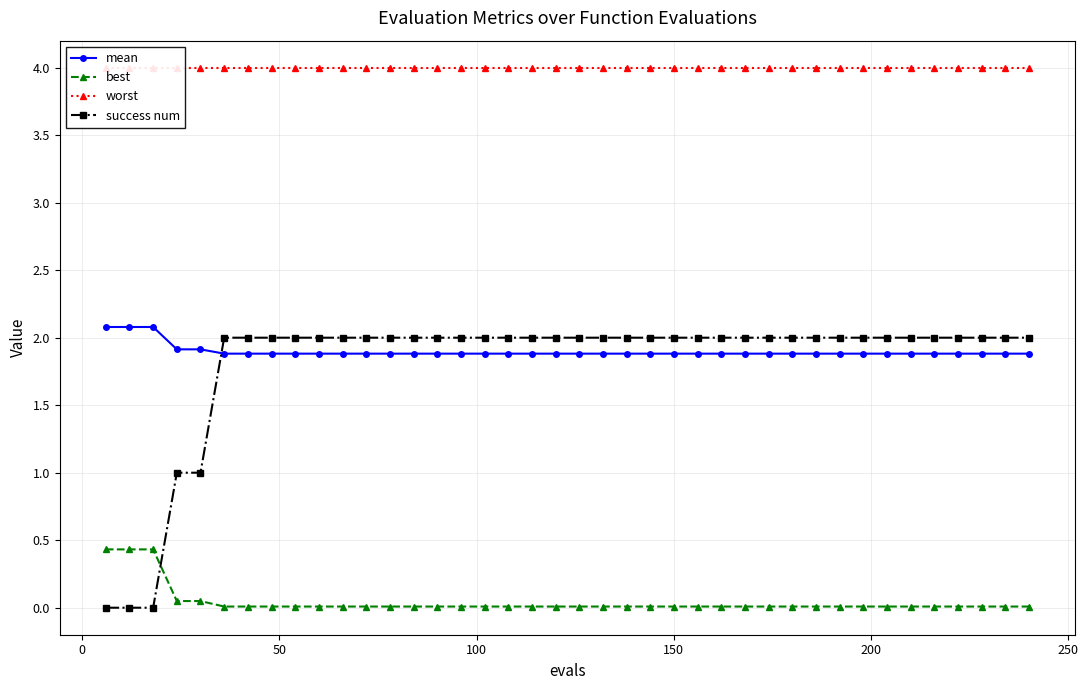

True or false: best and worst intersect in this chart.

False